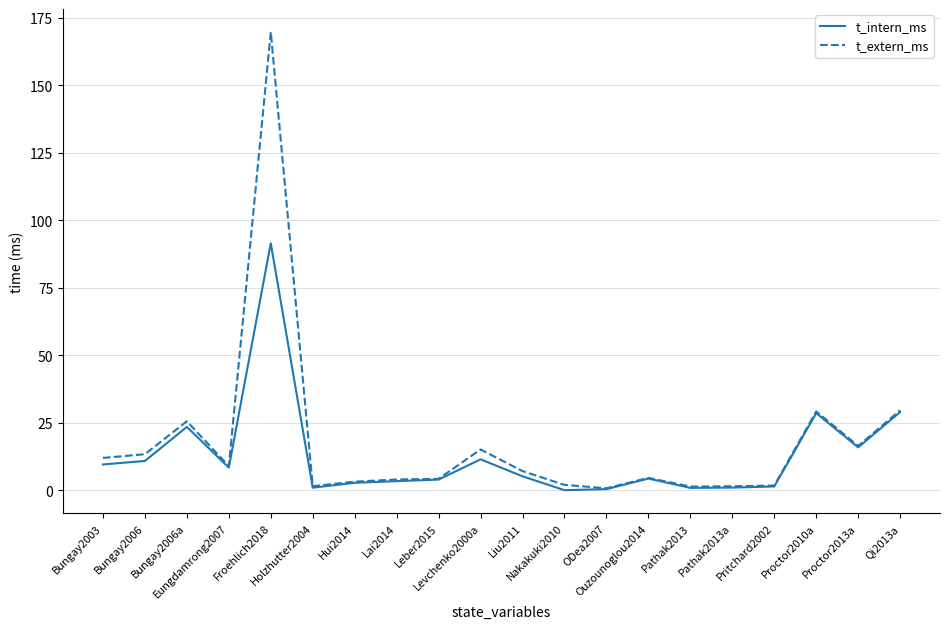

Which series has the largest range (max minus min)?

t_extern_ms